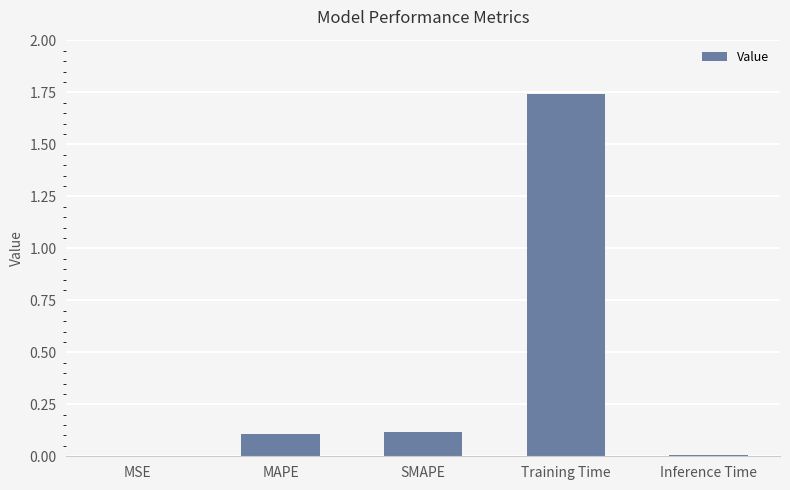

Between Inference Time and Training Time, which is larger?

Training Time